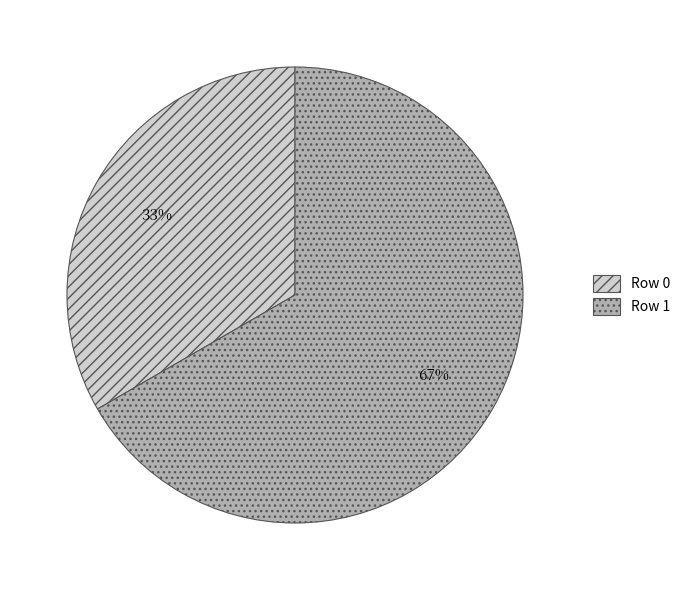

Is it true that Row 0 is 33% of the pie?

True